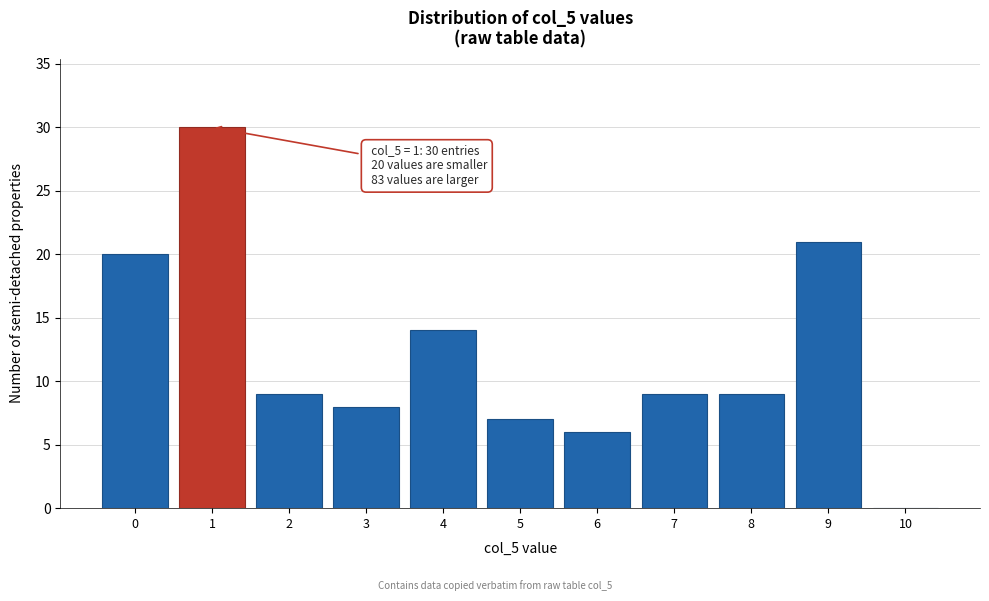

Reading right to left, what are all the values shown in this chart?

10=0	9=21	8=9	7=9	6=6	5=7	4=14	3=8	2=9	1=30	0=20